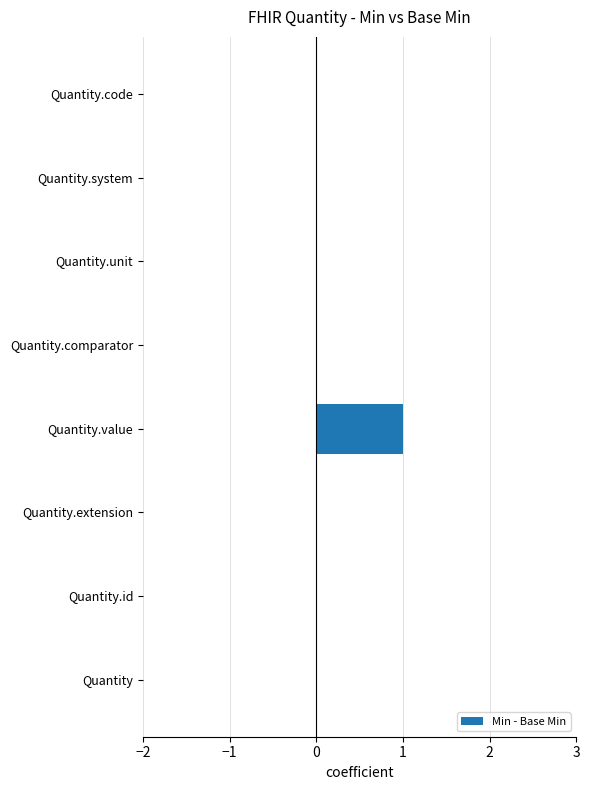

Which has a higher value, Quantity or Quantity.value?

Quantity.value